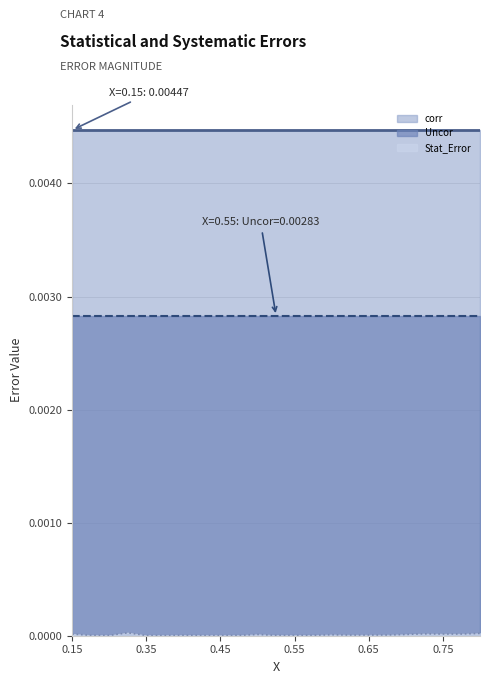

Does the chart have visible grid lines?

Yes